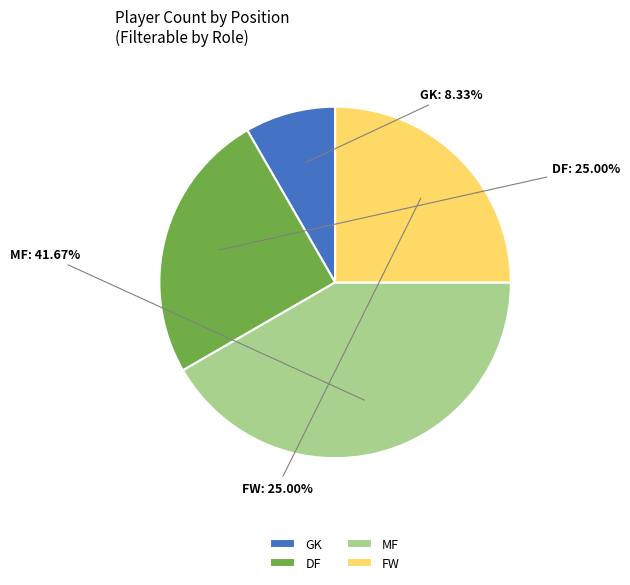

How many segments does this pie chart have?

4